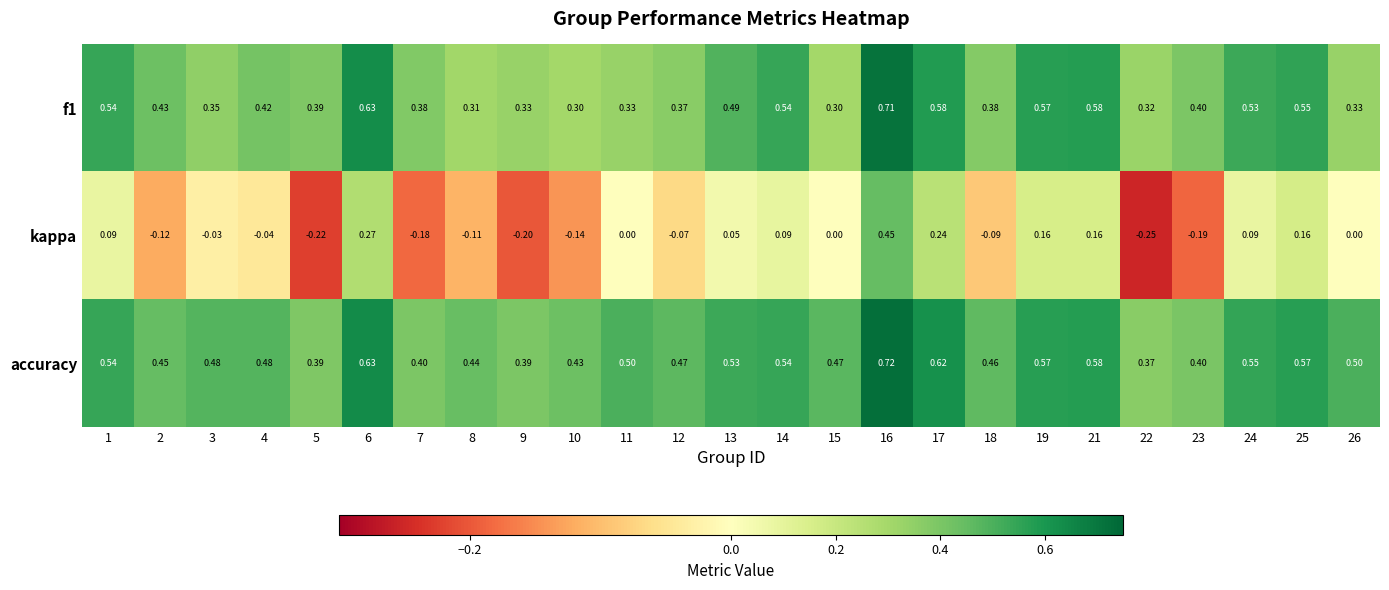

Is the value of kappa at 15 greater than the value of f1 at 6?

No